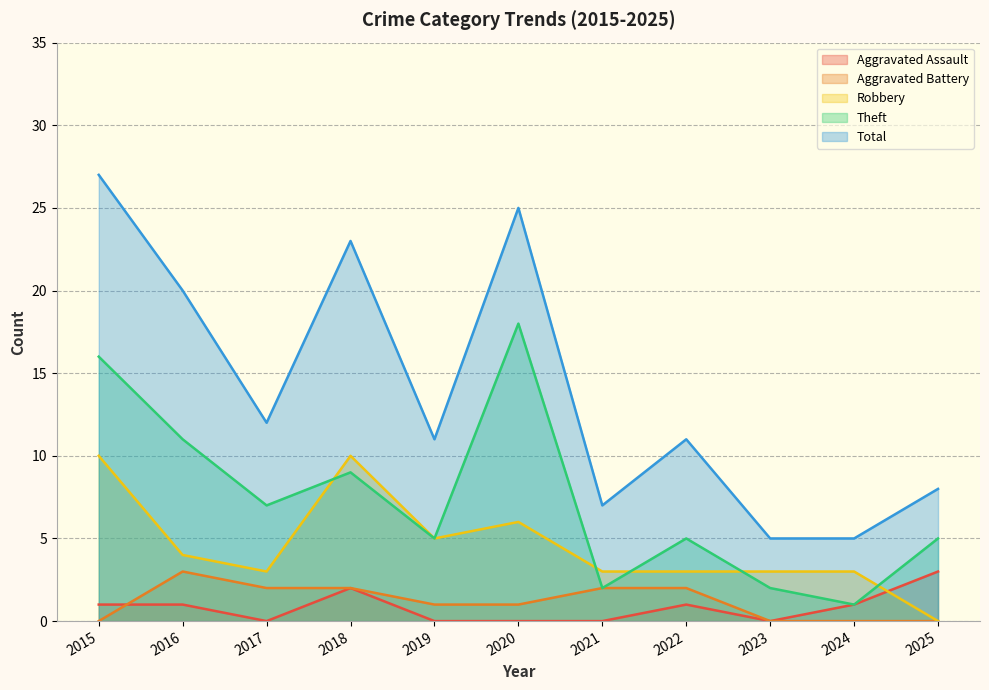

At which label does Aggravated Assault first exceed 1?

2018